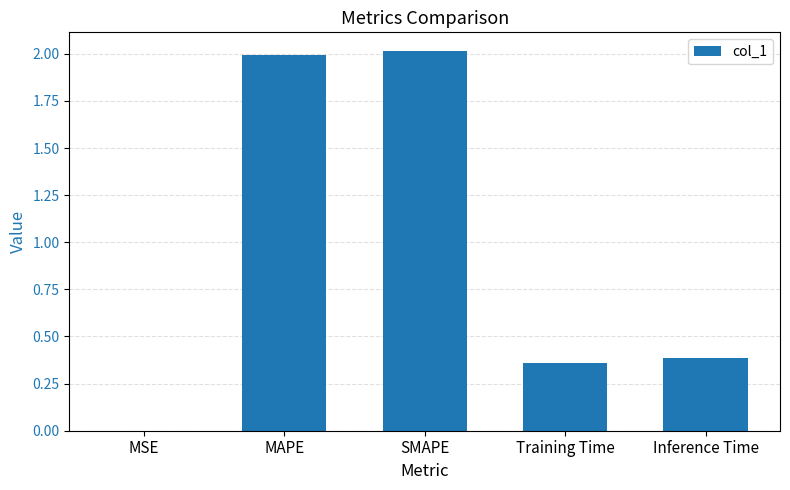

Where is the data nearest to the value 1?

Inference Time